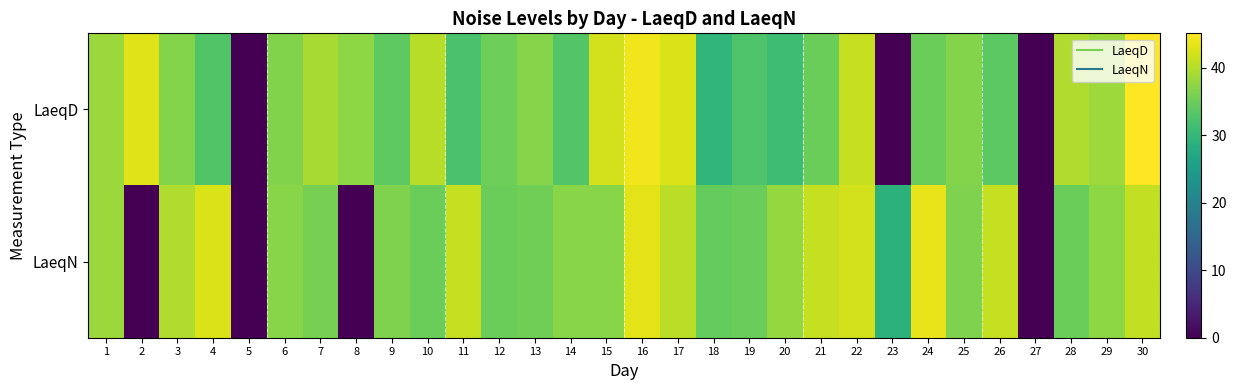

Reading left to right, what are all the values shown in this chart?

LaeqD: 1=38.3	2=42.9	3=36.8	4=32.8	5=0.0	6=36.6	7=39.2	8=37.5	9=34.0	10=40.2	11=32.1	12=35.2	13=36.9	14=33.1	15=42.1	16=44.2	17=42.6	18=29.7	19=32.6	20=31.1	21=34.9	22=41.1	23=0.0	24=34.9	25=36.8	26=33.8	27=0.0	28=39.8	29=38.5	30=45.1
LaeqN: 1=38.4	2=0.0	3=39.8	4=42.5	5=0.0	6=37.1	7=35.8	8=0.0	9=36.4	10=35.0	11=41.1	12=35.0	13=35.3	14=37.1	15=37.0	16=43.3	17=40.4	18=34.4	19=34.8	20=37.9	21=41.1	22=42.0	23=28.9	24=43.6	25=36.4	26=41.2	27=0.0	28=35.0	29=37.5	30=40.9